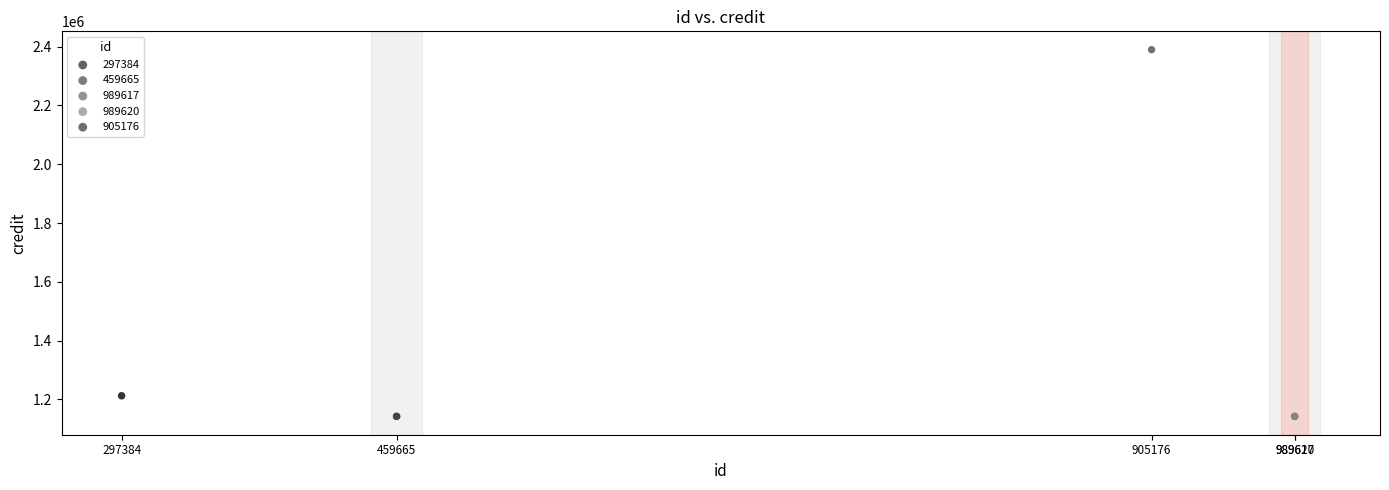

What are all the series names shown in the legend?

297384, 459665, 989617, 989620, 905176